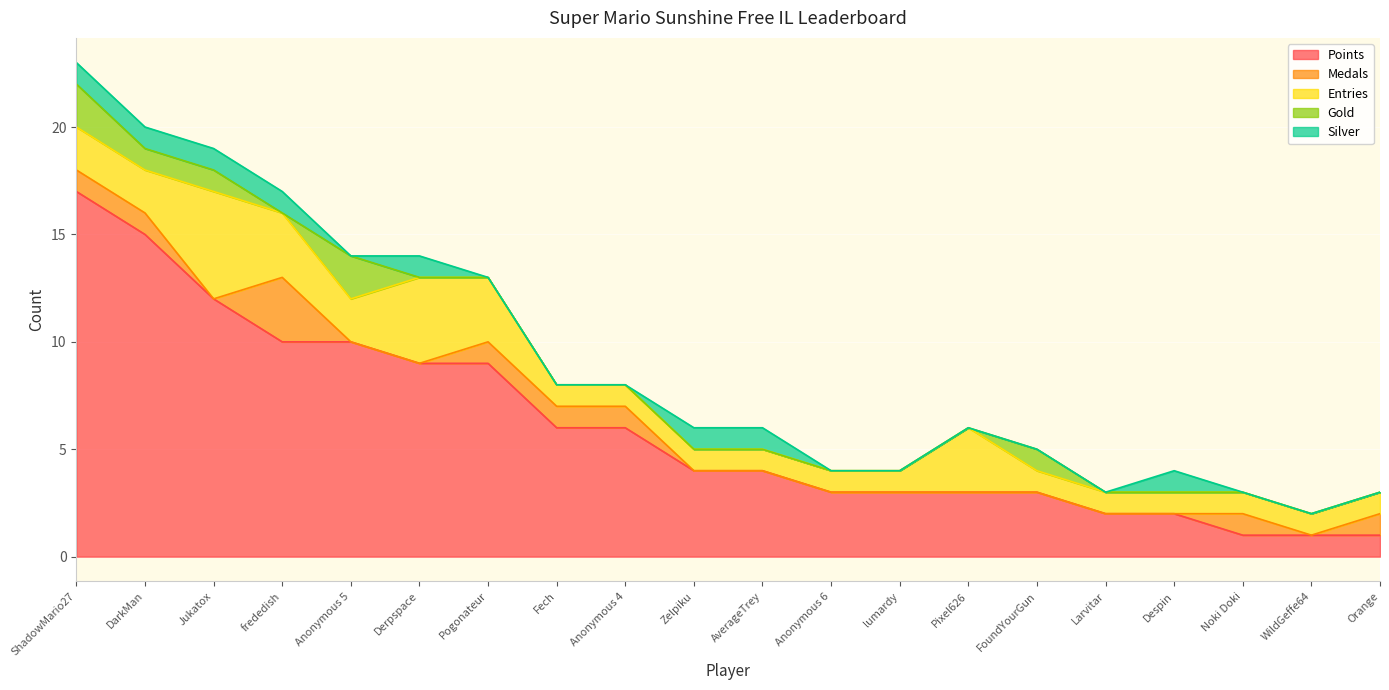

True or false: Points and Silver cross at least once.

False